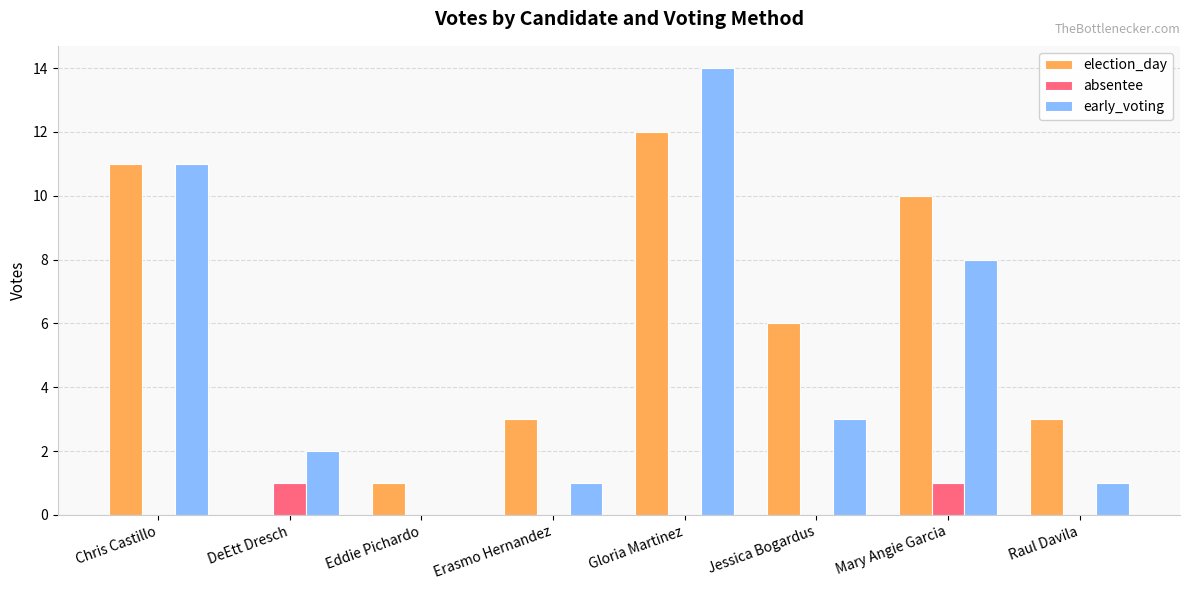

What is the total value across all series at Erasmo Hernandez?

4